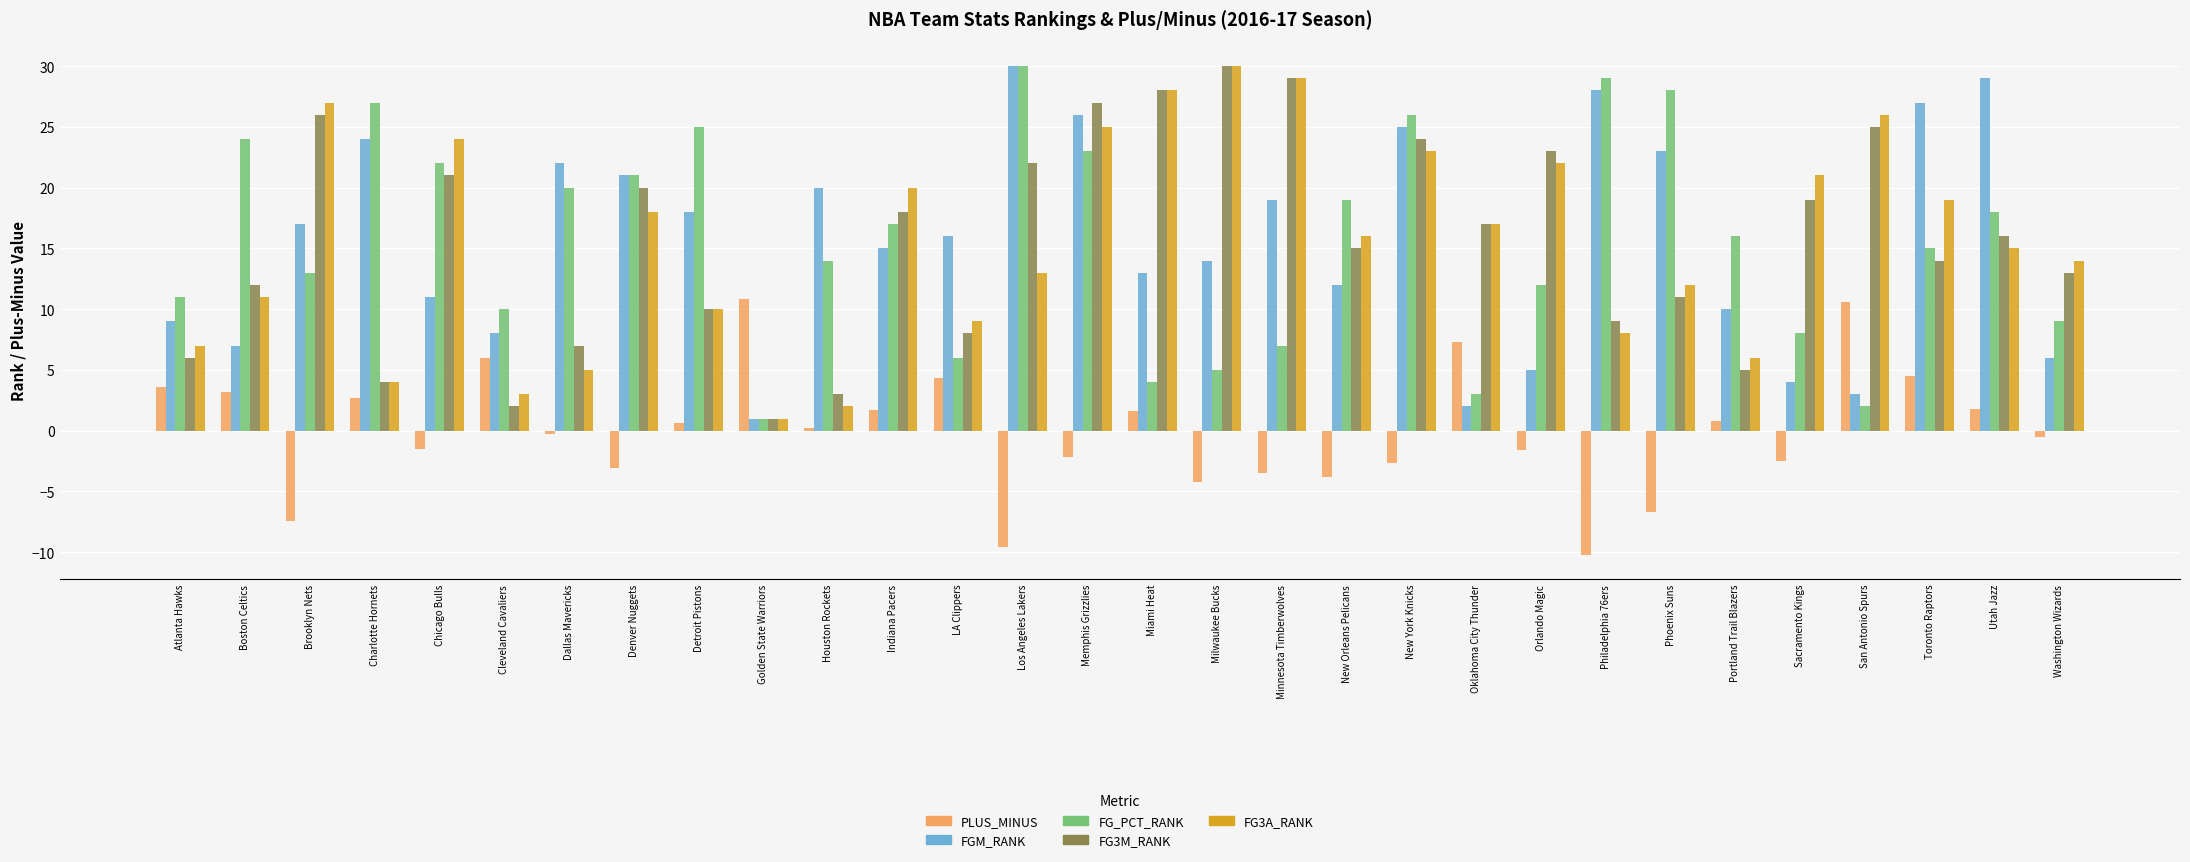

How many bars are there in total?

150